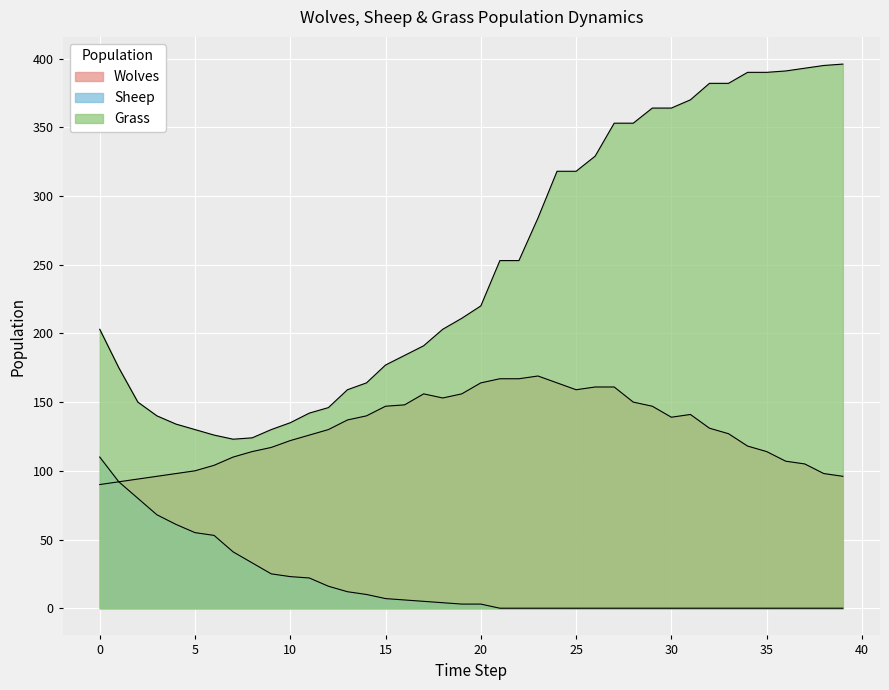

What is the value of the Grass point at the 10th from the left?

130